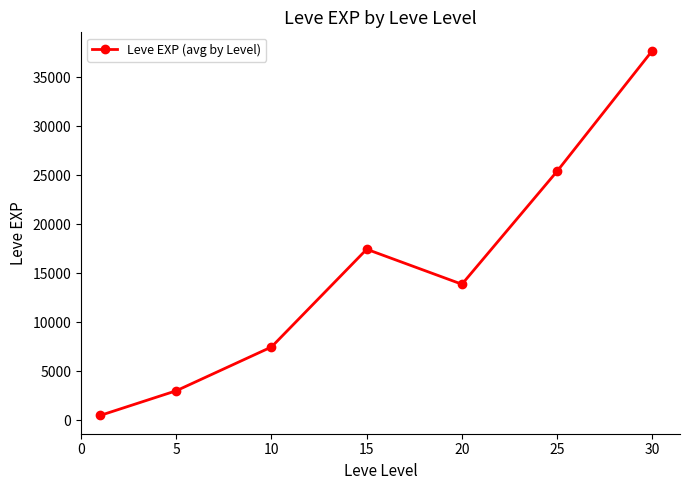

True or false: the data has more than 0 interior local peaks.

True